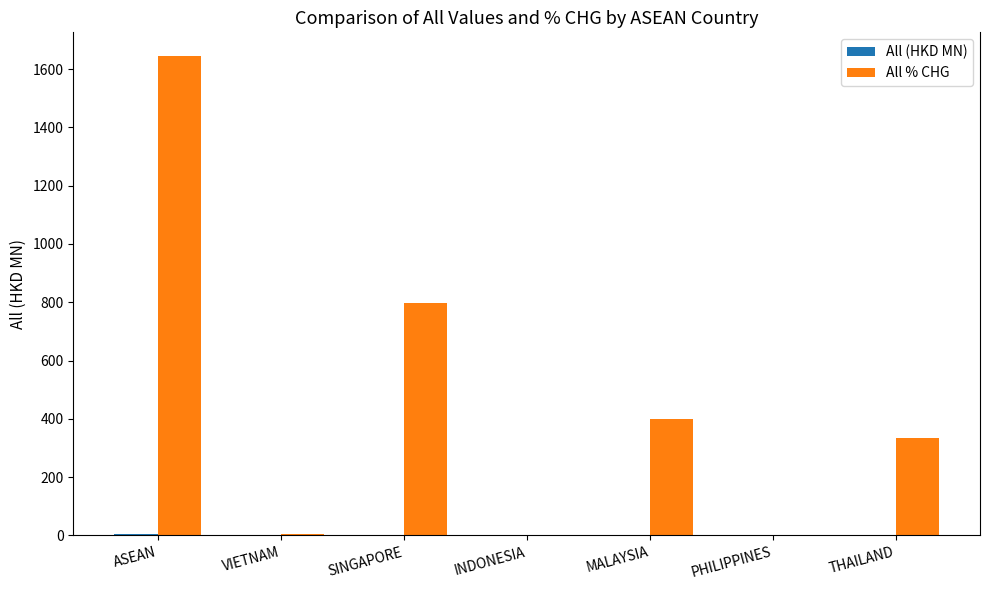

At which category does the chart reach its peak across all series?

ASEAN